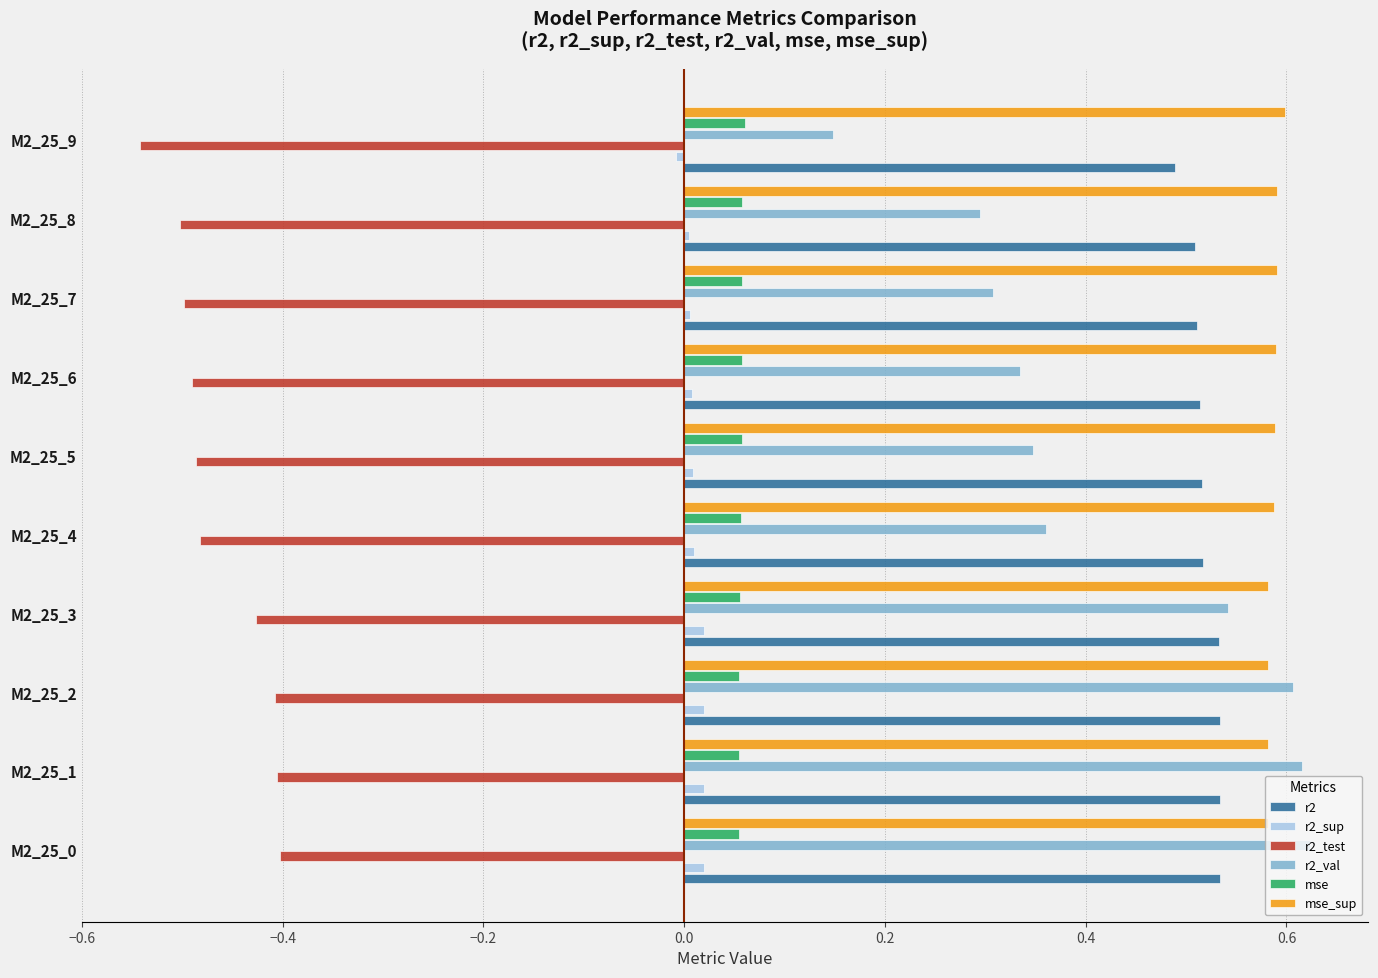

Which series has the widest spread of values?

r2_val